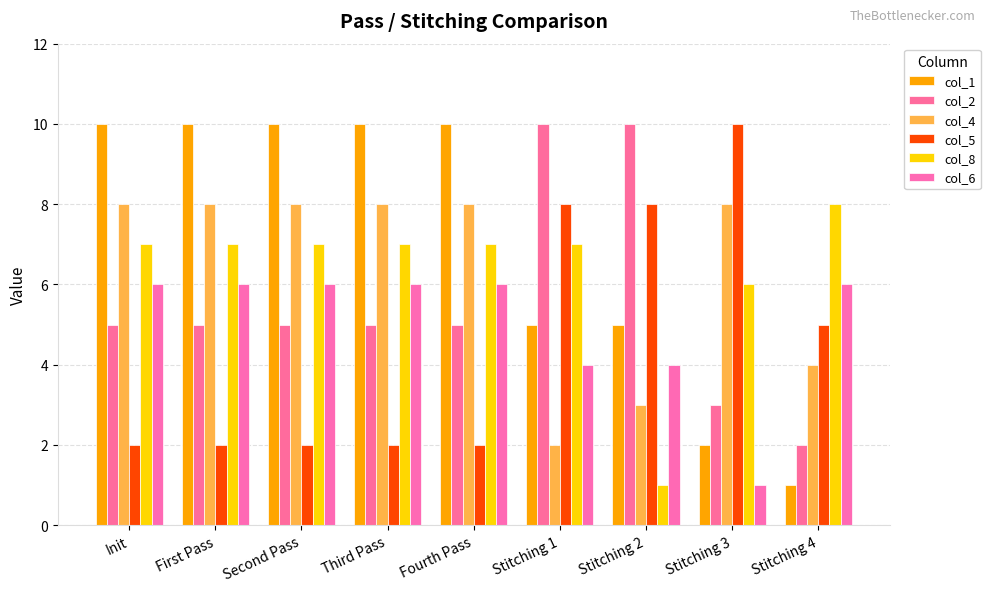

Count the col_5 values in the range 2 to 8.

8